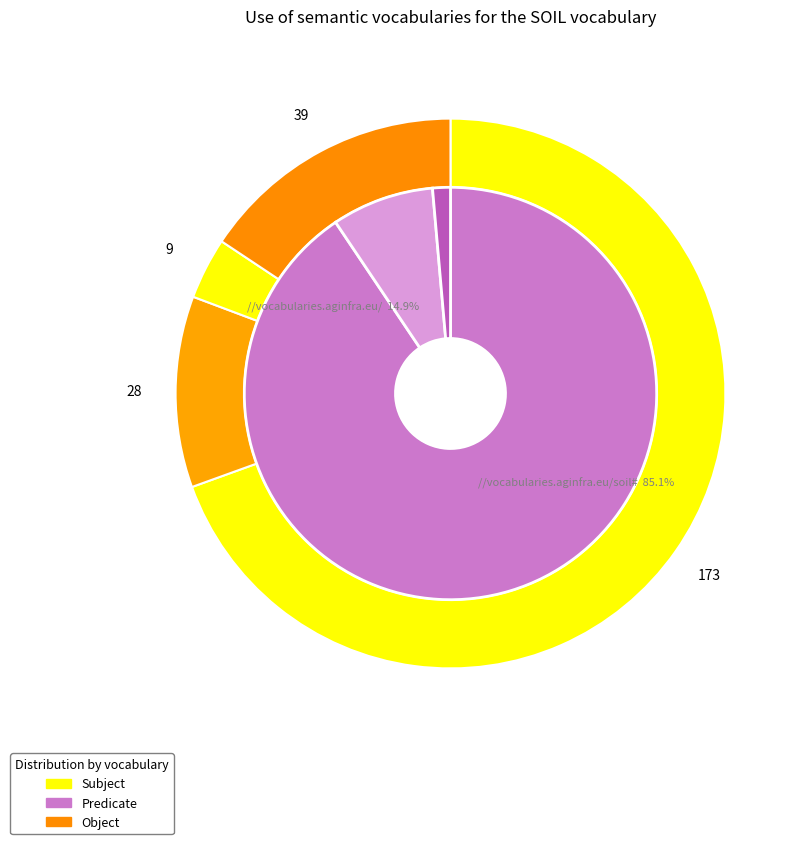

Which series has the largest range (max minus min)?

Predicate